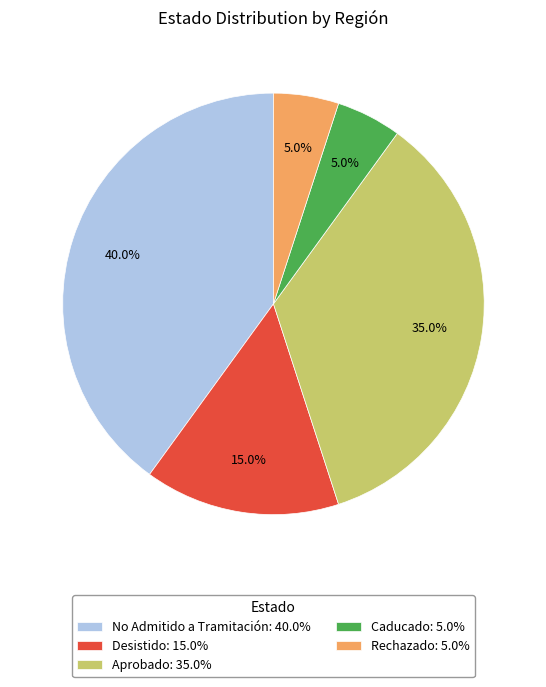

What is the total percentage of Desistido: 15.0% and Aprobado: 35.0%?

50.0%